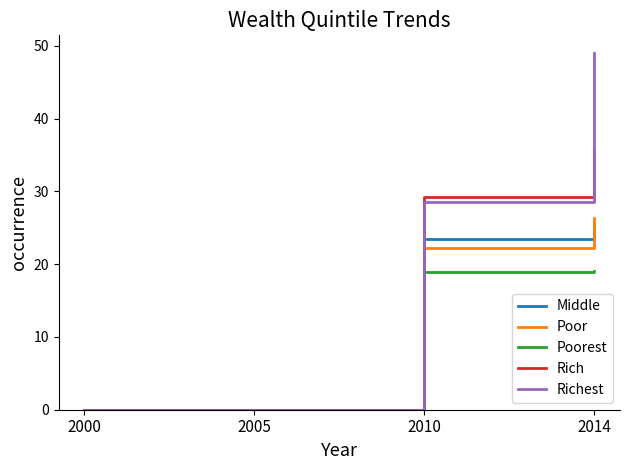

What is the average value of the Middle series?

12.3